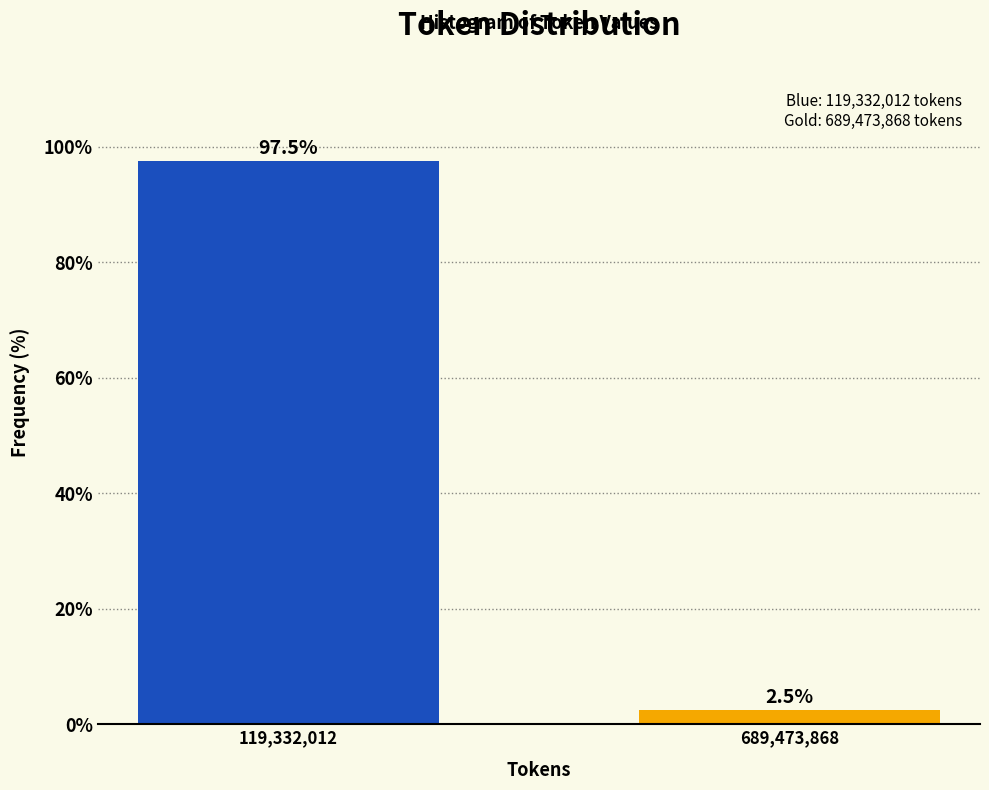

Reading right to left, list all the values displayed in this chart.

2.5	97.5